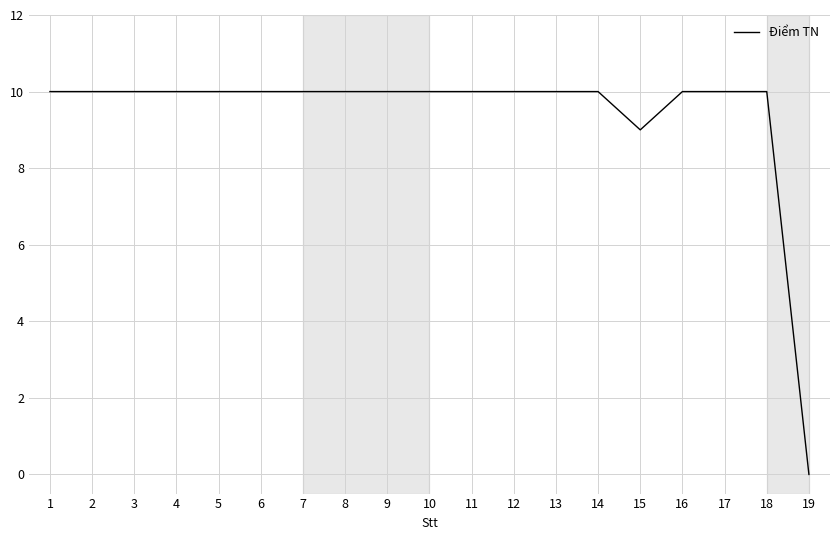

Where is the data nearest to the value 5?

15